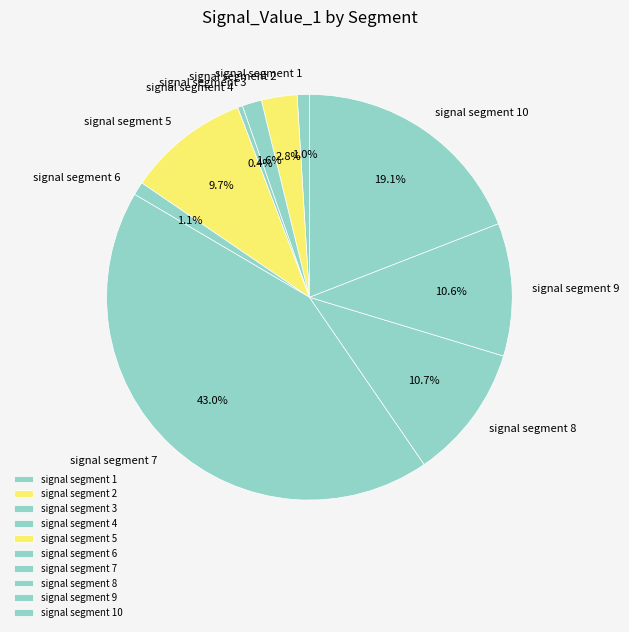

Which category has the biggest portion of the pie?

signal segment 7